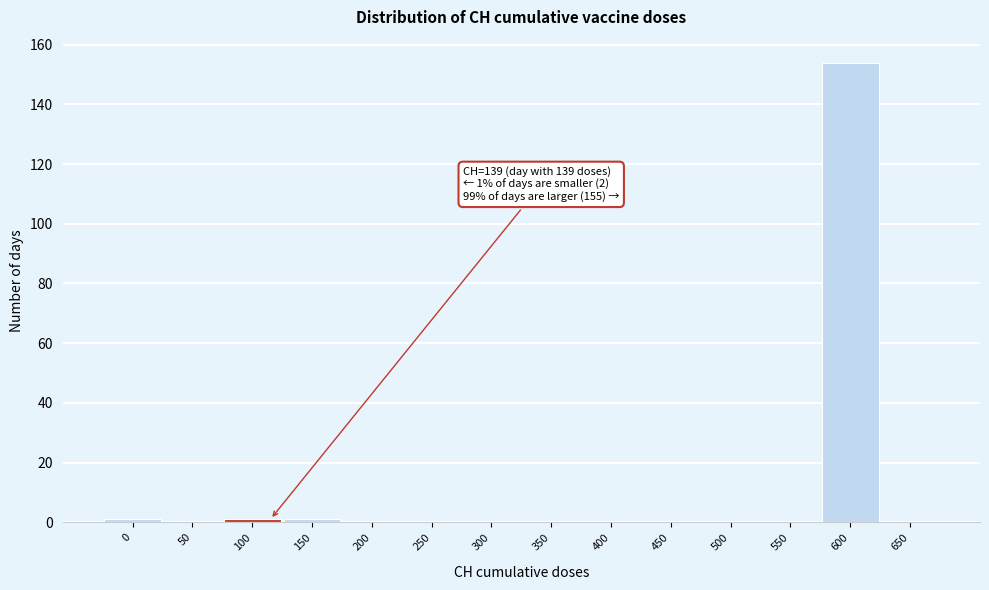

Reading left to right, transcribe all the data shown in this chart.

0=1	50=0	100=1	150=1	200=0	250=0	300=0	350=0	400=0	450=0	500=0	550=0	600=154	650=0